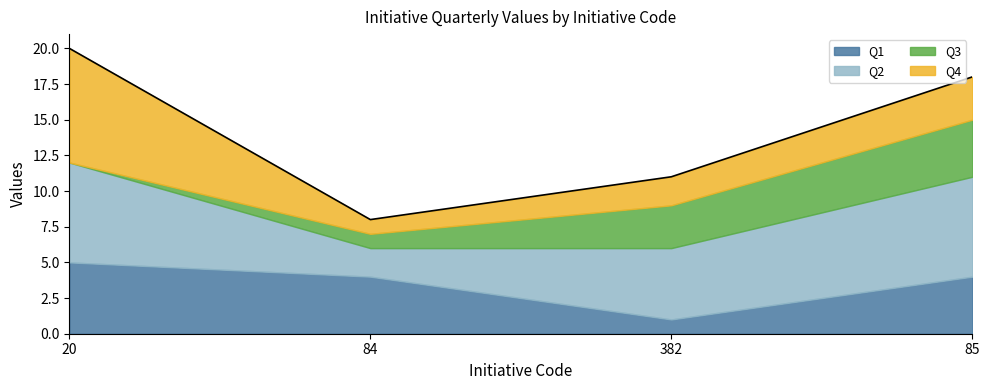

Does the chart have visible grid lines?

No